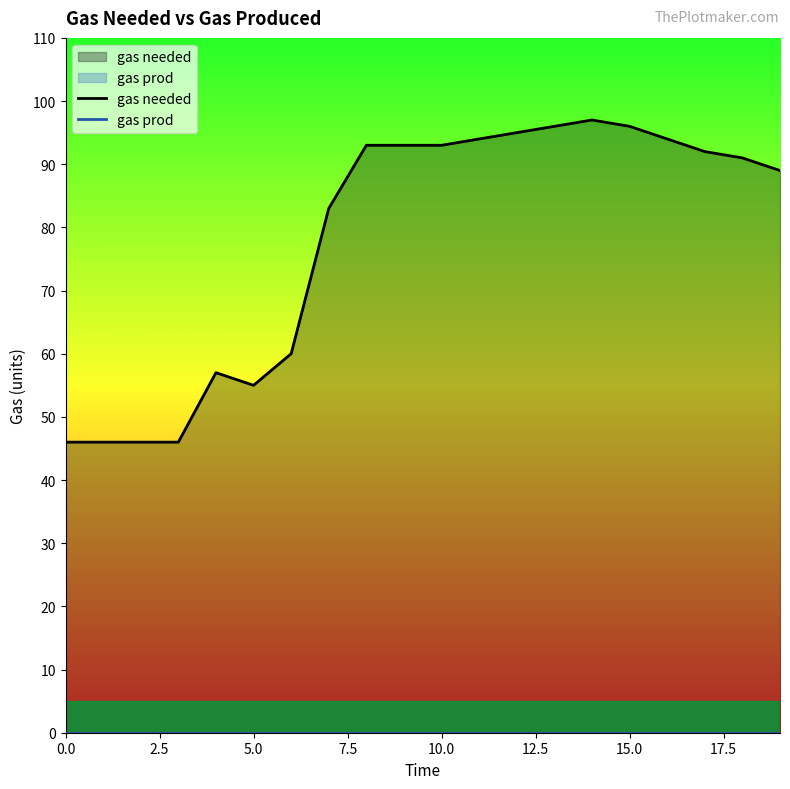

How many lines are shown in the chart?

2